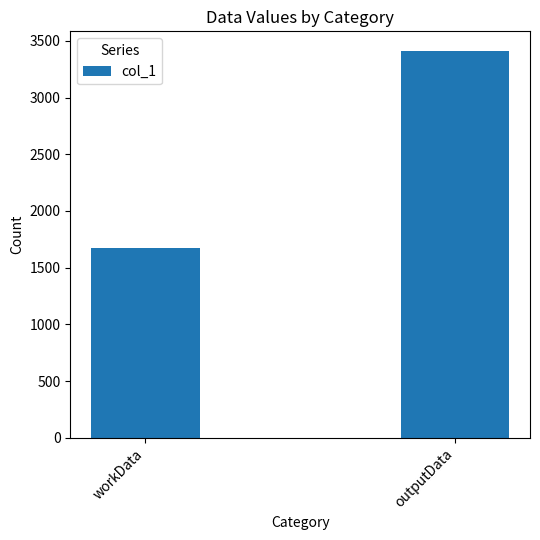

Reading left to right, what are all the values shown in this chart?

workData=1673	outputData=3413